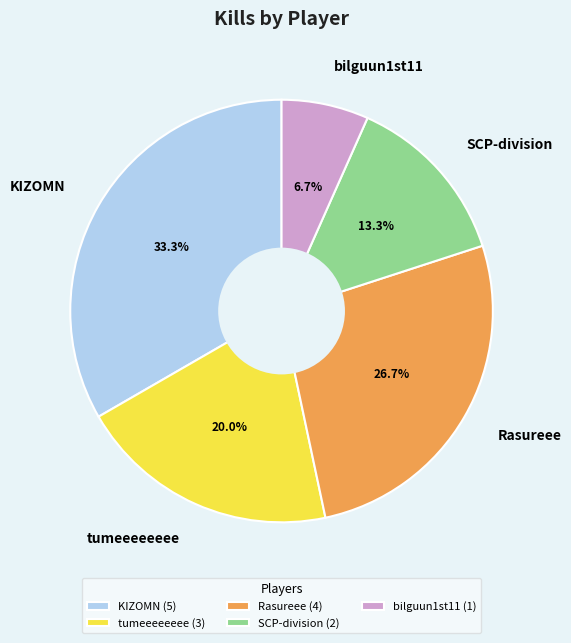

Count the number of slices in the pie.

5